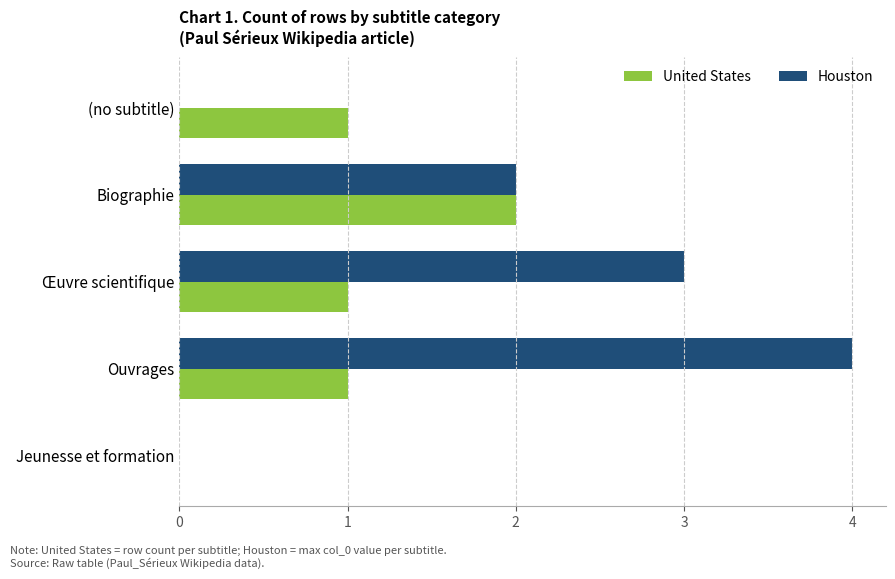

True or false: Houston has a value of 1 at Biographie.

False